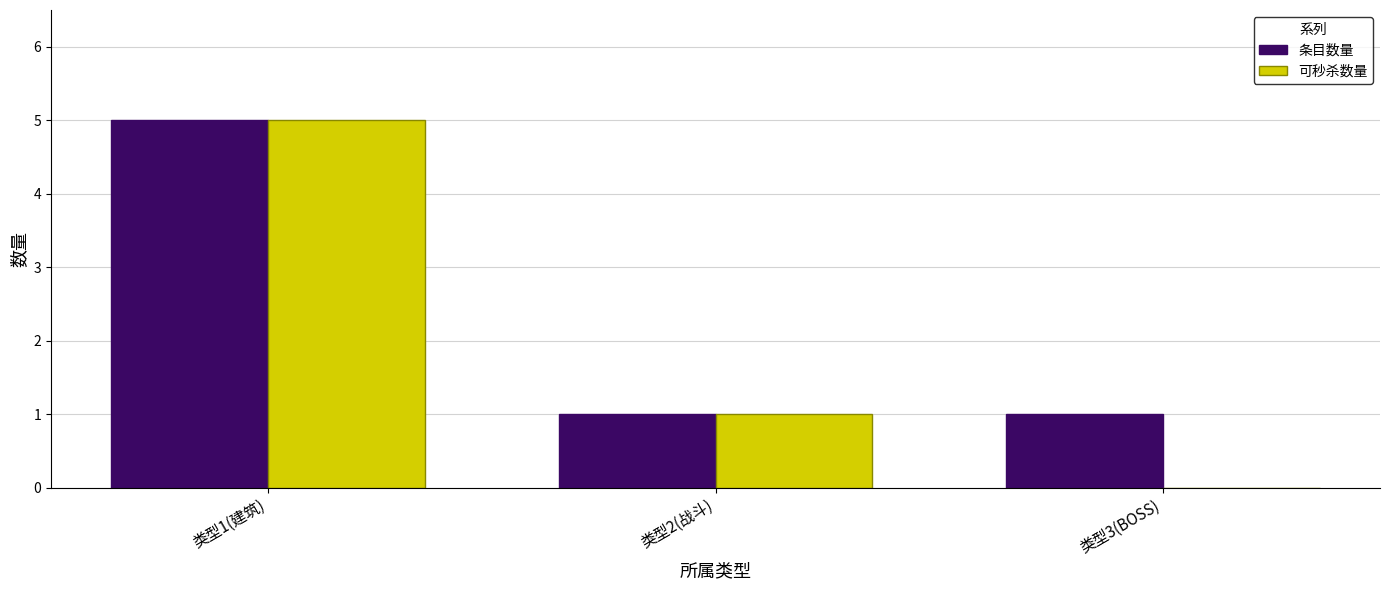

Between 类型1(建筑) and 类型3(BOSS), which series saw the biggest shift?

可秒杀数量